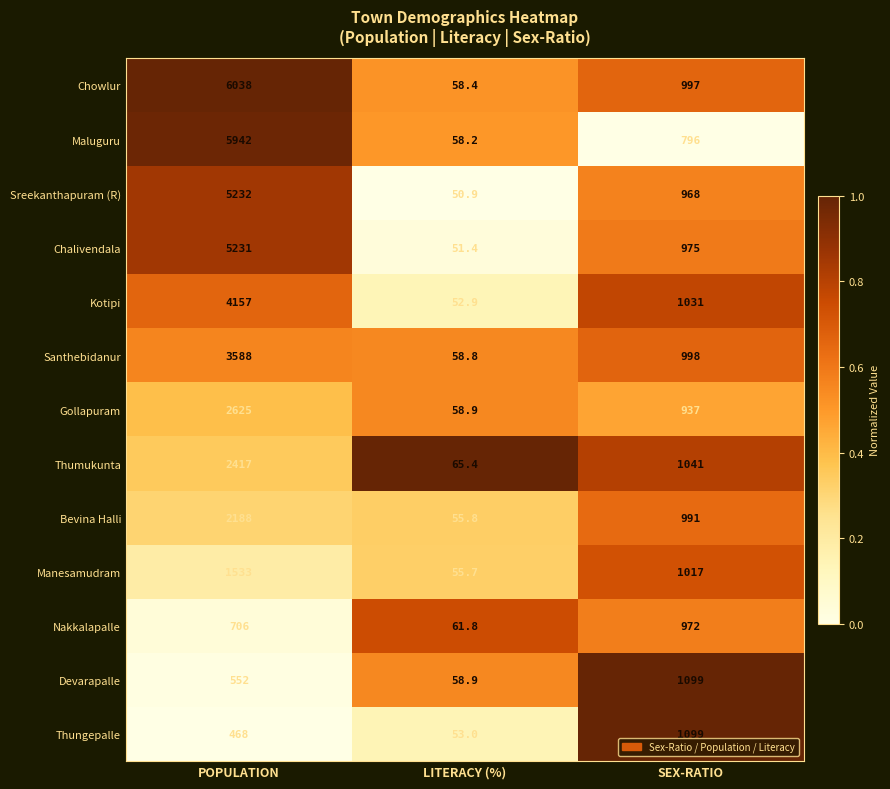

Which series changed the most between POPULATION and LITERACY (%)?

Chowlur